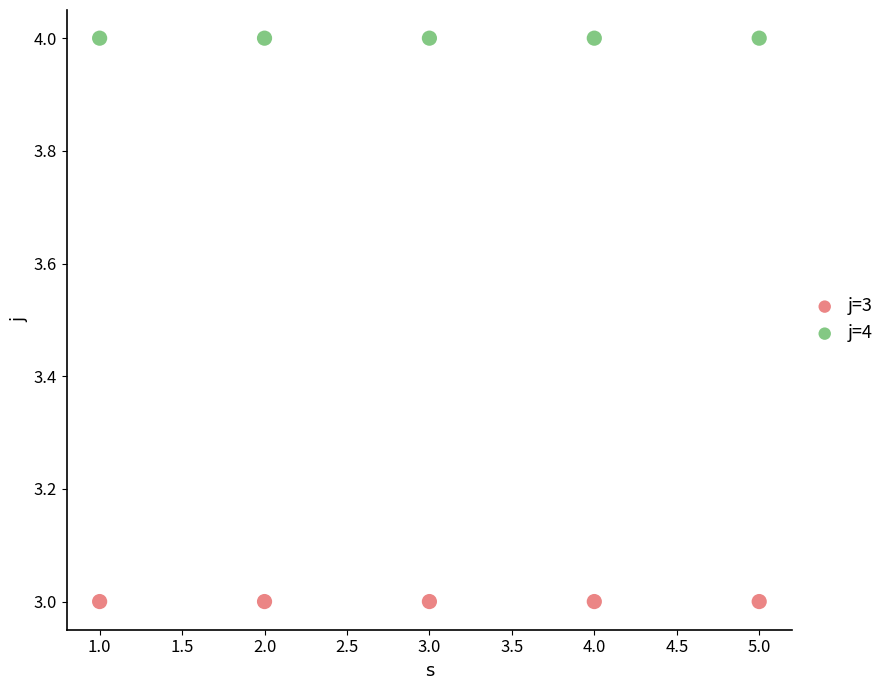

Which series reaches the minimum Y coordinate?

j=3